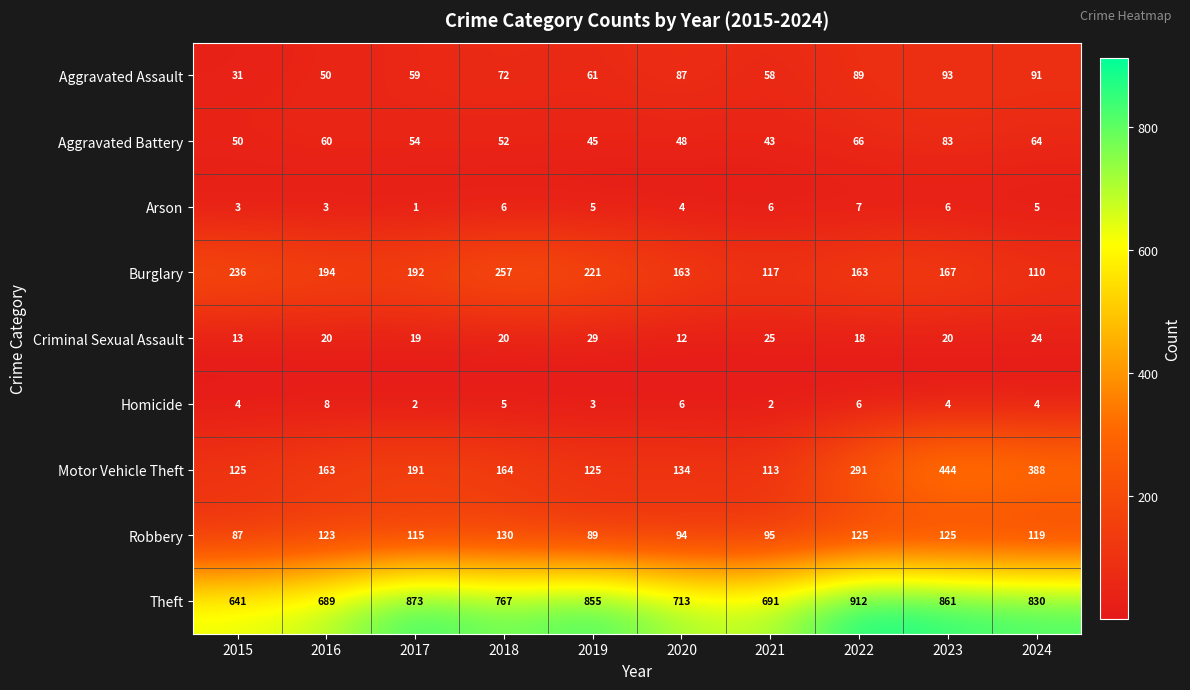

List the series in order of their peak value, highest first.

Theft, Motor Vehicle Theft, Burglary, Robbery, Aggravated Assault, Aggravated Battery, Criminal Sexual Assault, Homicide, Arson